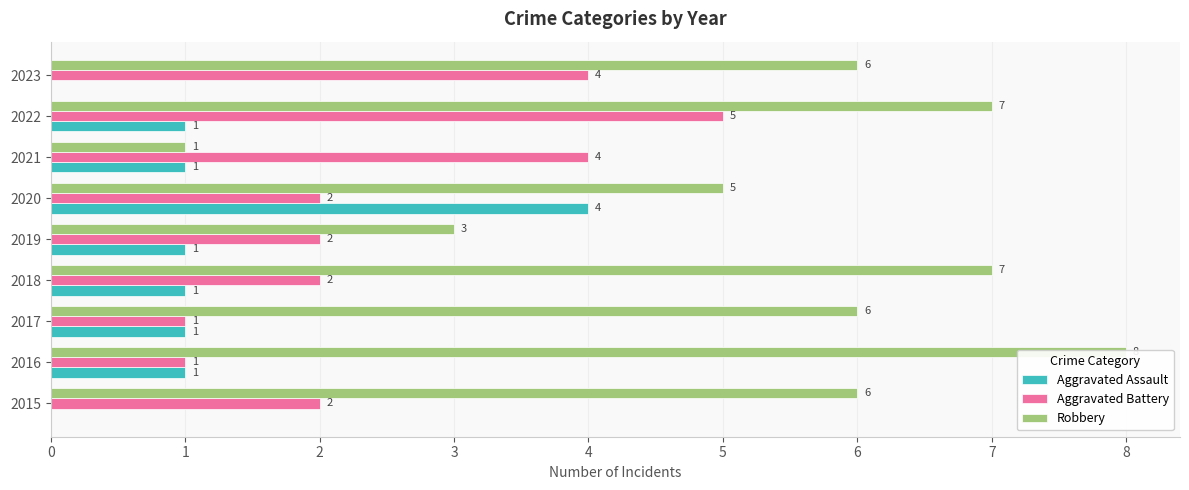

What is the spread (max minus min) of values at 2015?

6